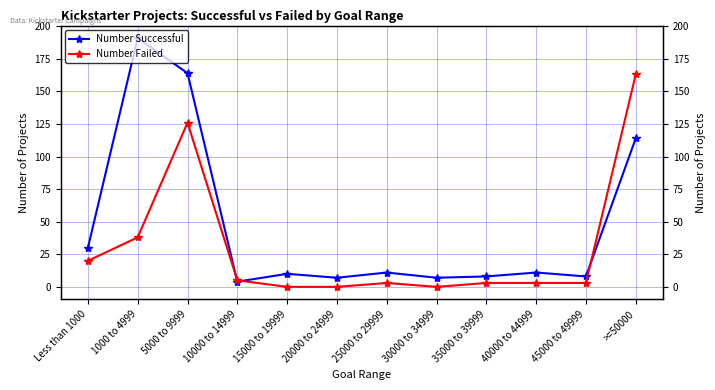

True or false: Number Successful has a value of 11 at 25000 to 29999.

True